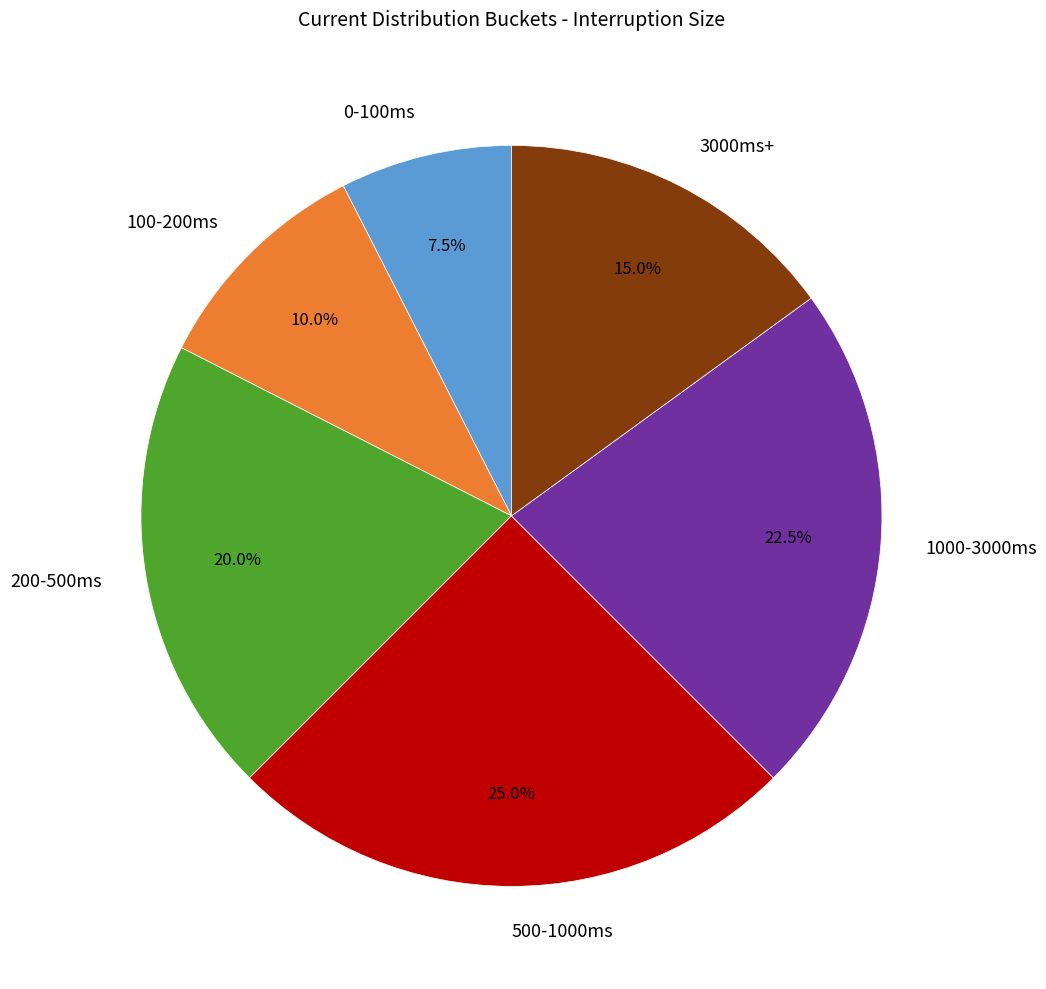

Is there any slice that represents more than half of the pie?

No